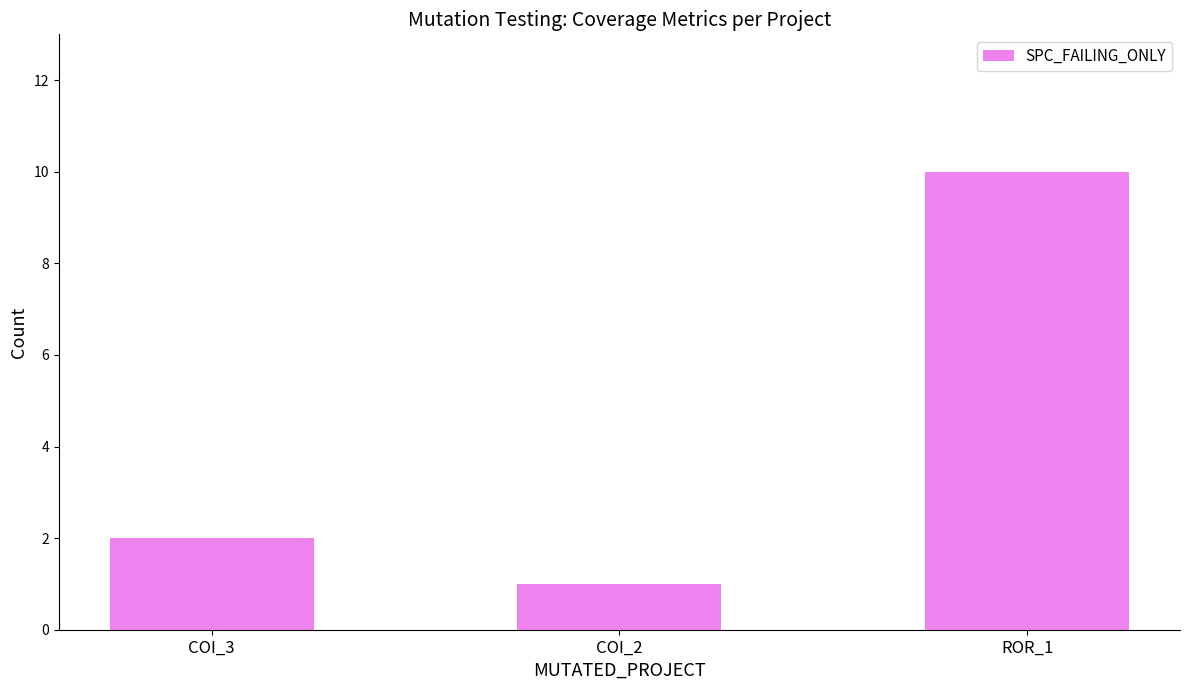

Rank the categories by value from highest to lowest.

ROR_1, COI_3, COI_2